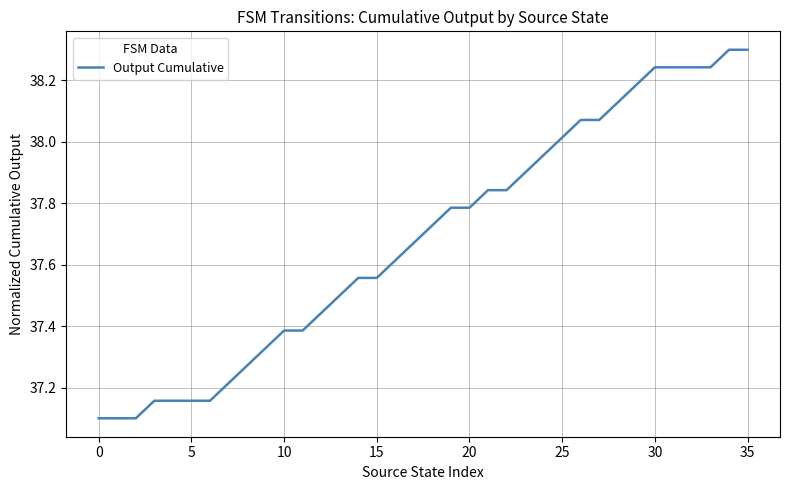

What is the difference between the maximum and minimum values?

1.2